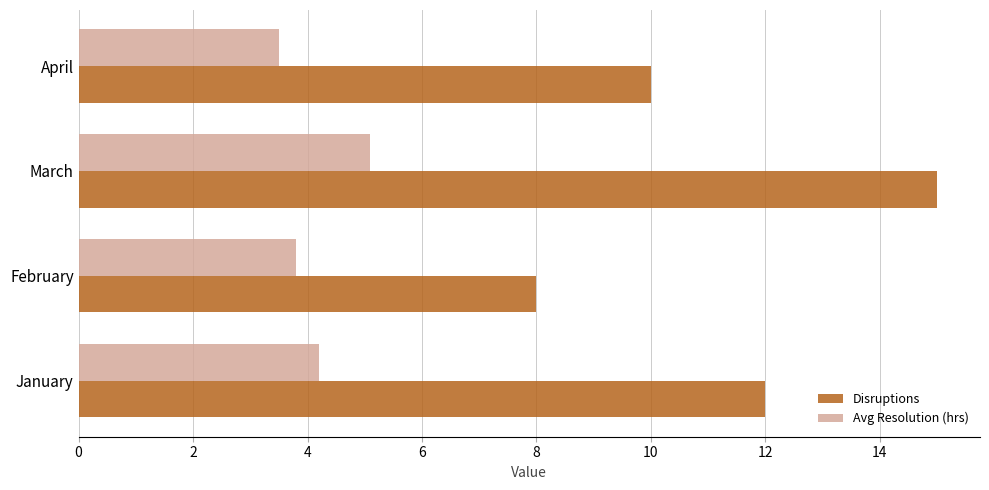

At which label does Disruptions reach its minimum?

February